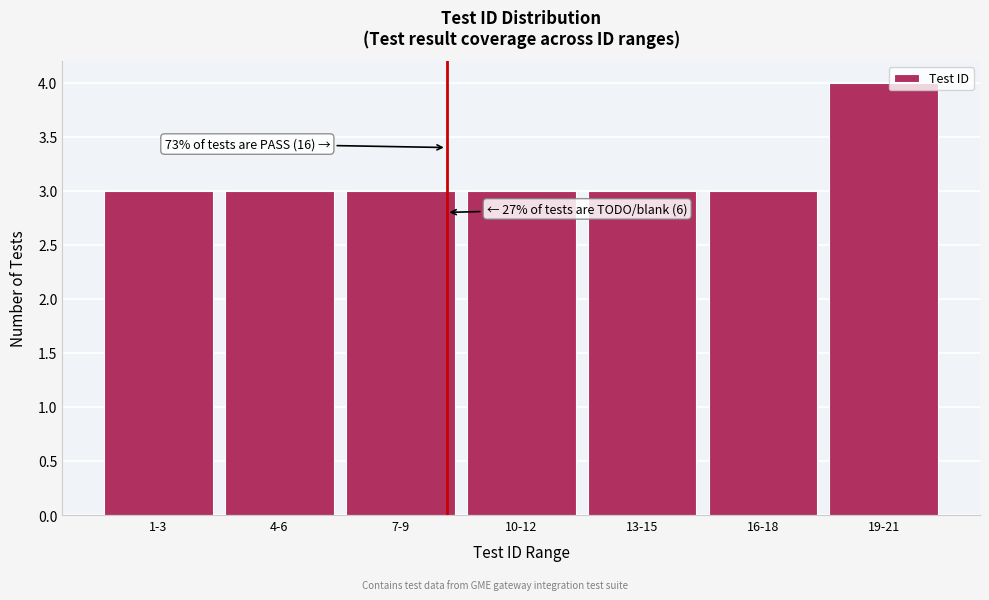

Reading left to right, list all the values displayed in this chart.

3	3	3	3	3	3	4